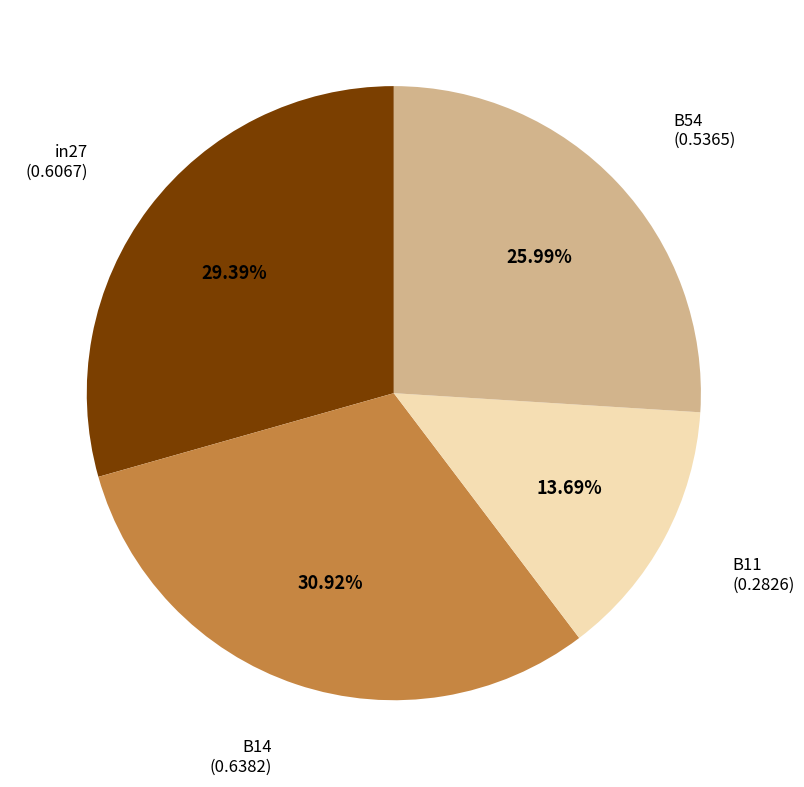

Does any single category account for the majority?

No